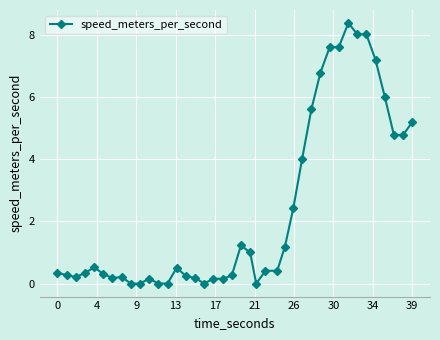

True or false: there are more than 2 points higher than both neighbors.

True